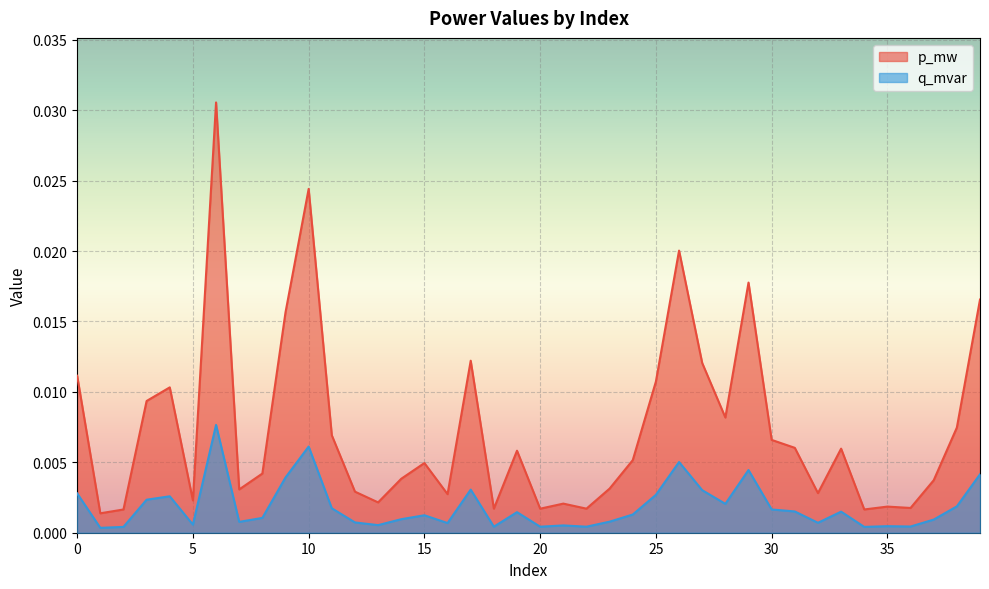

How many interior local valleys does the p_mw series have?

12